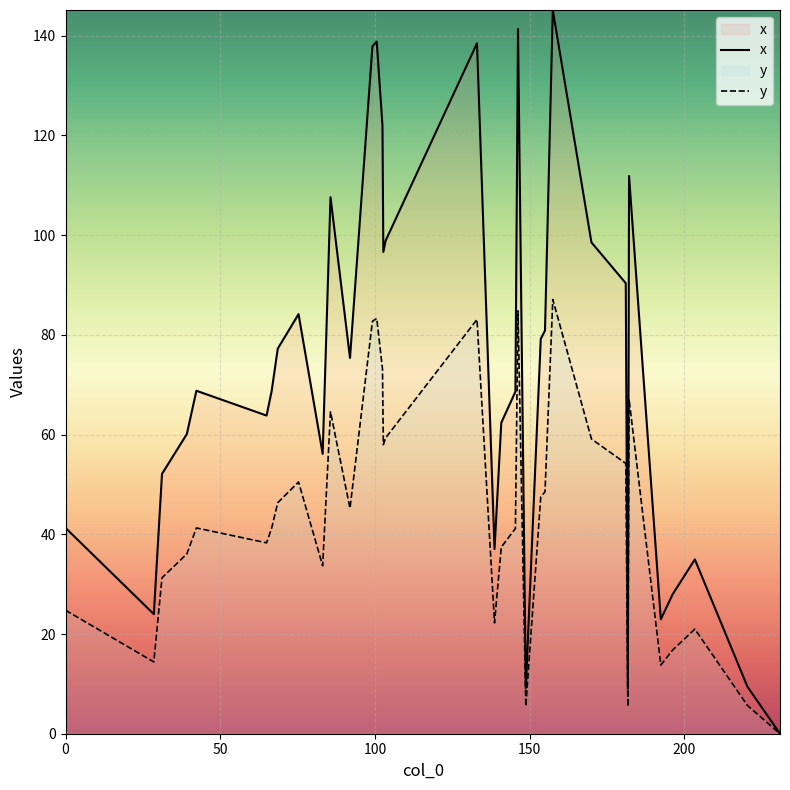

The value of x at 10 is 67.8. True or false?

False